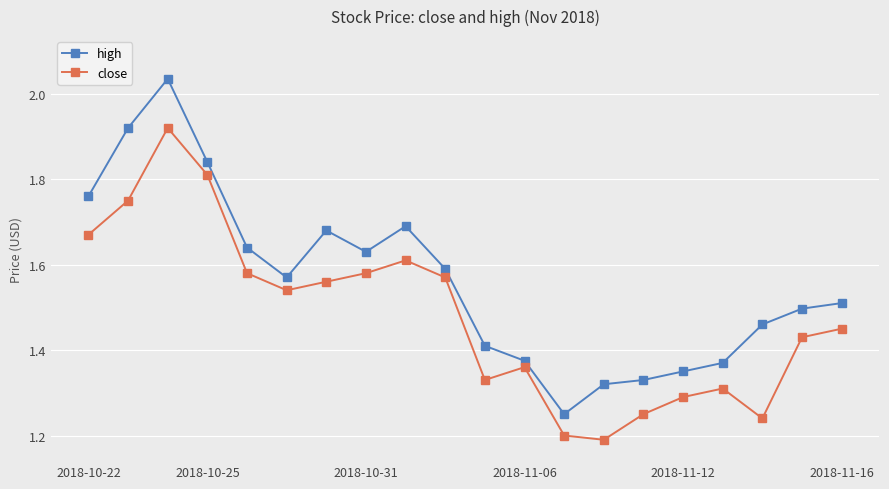

Rank the series by their maximum value, from lowest to highest.

close, high